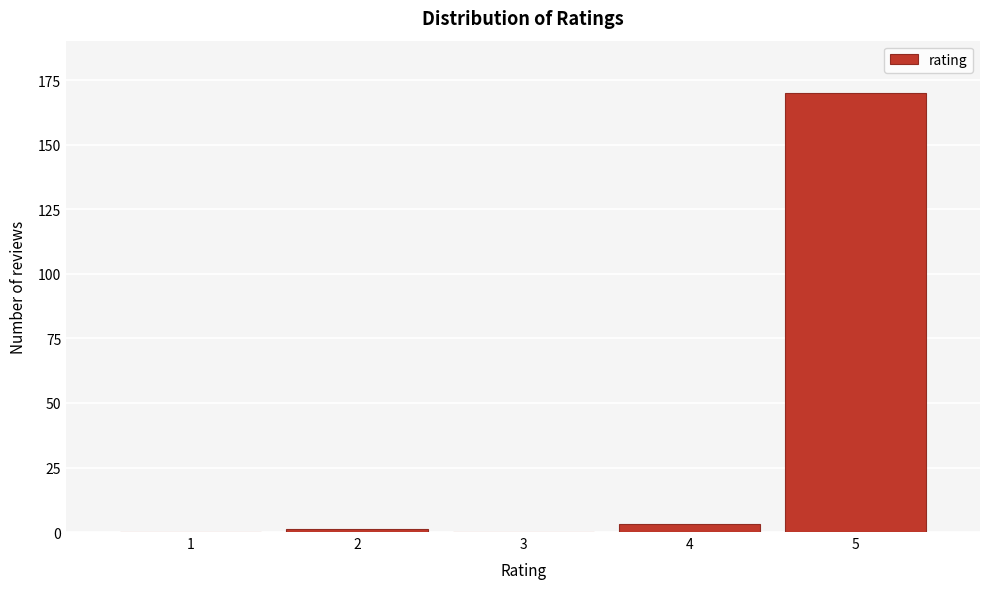

Is it true that the value at 1 is 54?

False